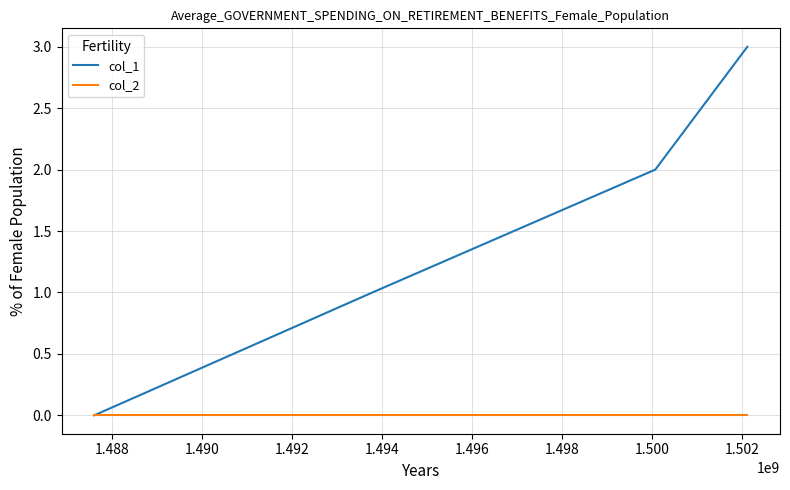

Rank the series by their average value, from highest to lowest.

col_1, col_2